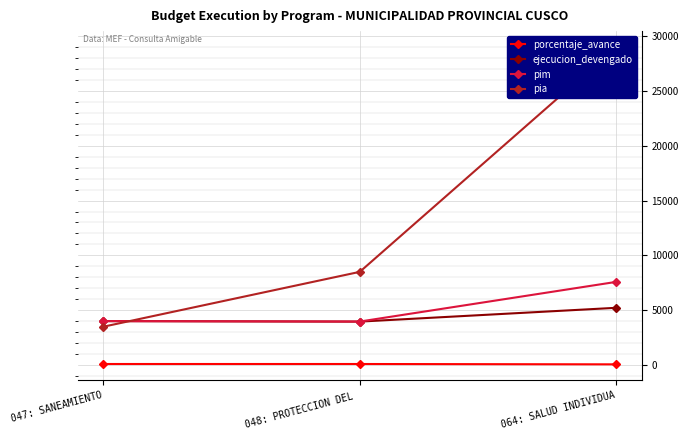

What are all the series names shown in the legend?

porcentaje_avance, ejecucion_devengado, pim, pia